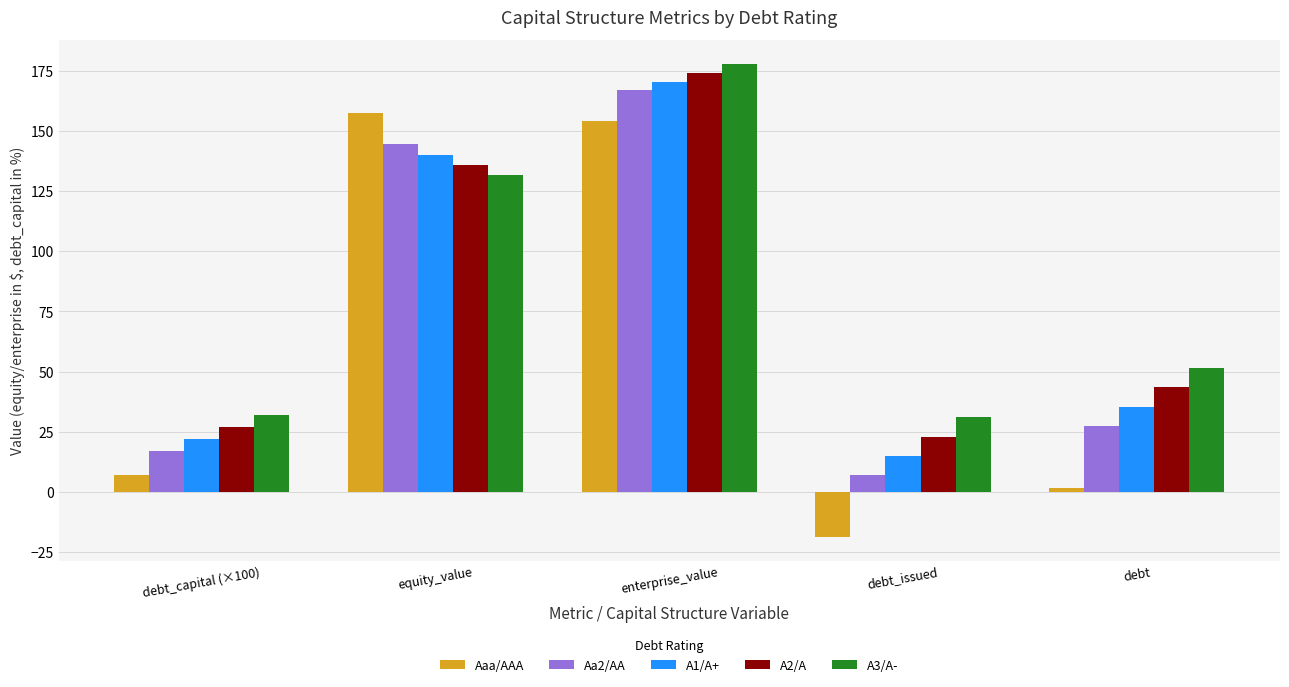

What is the greatest value displayed?

178.1